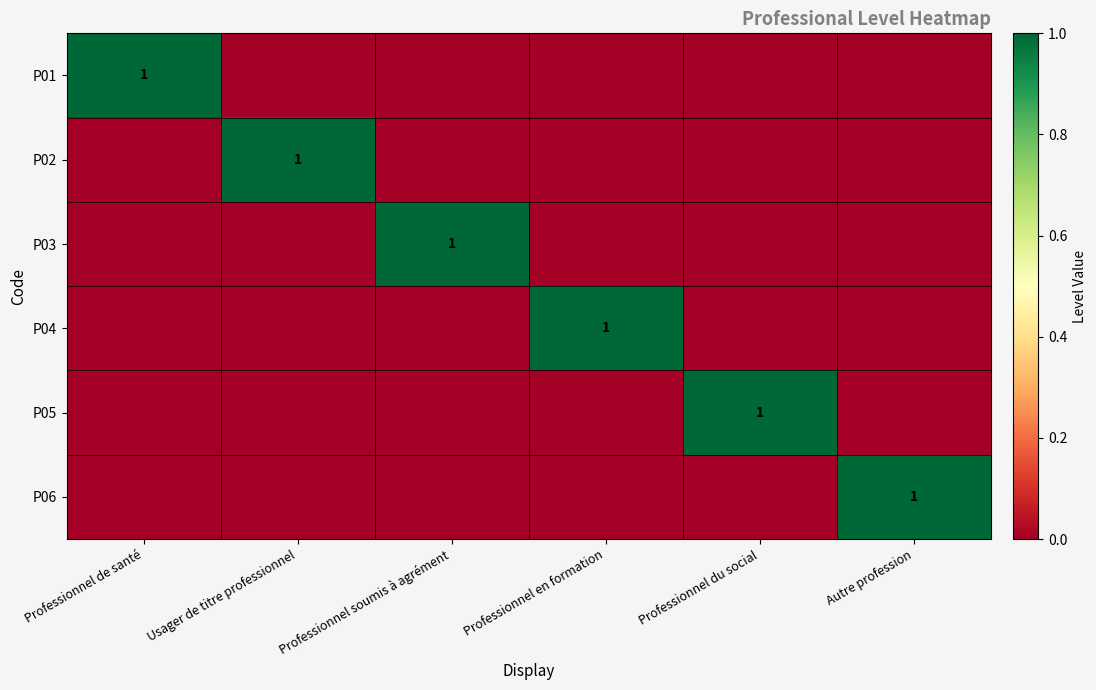

What is the total value across all series at Professionnel du social?

1